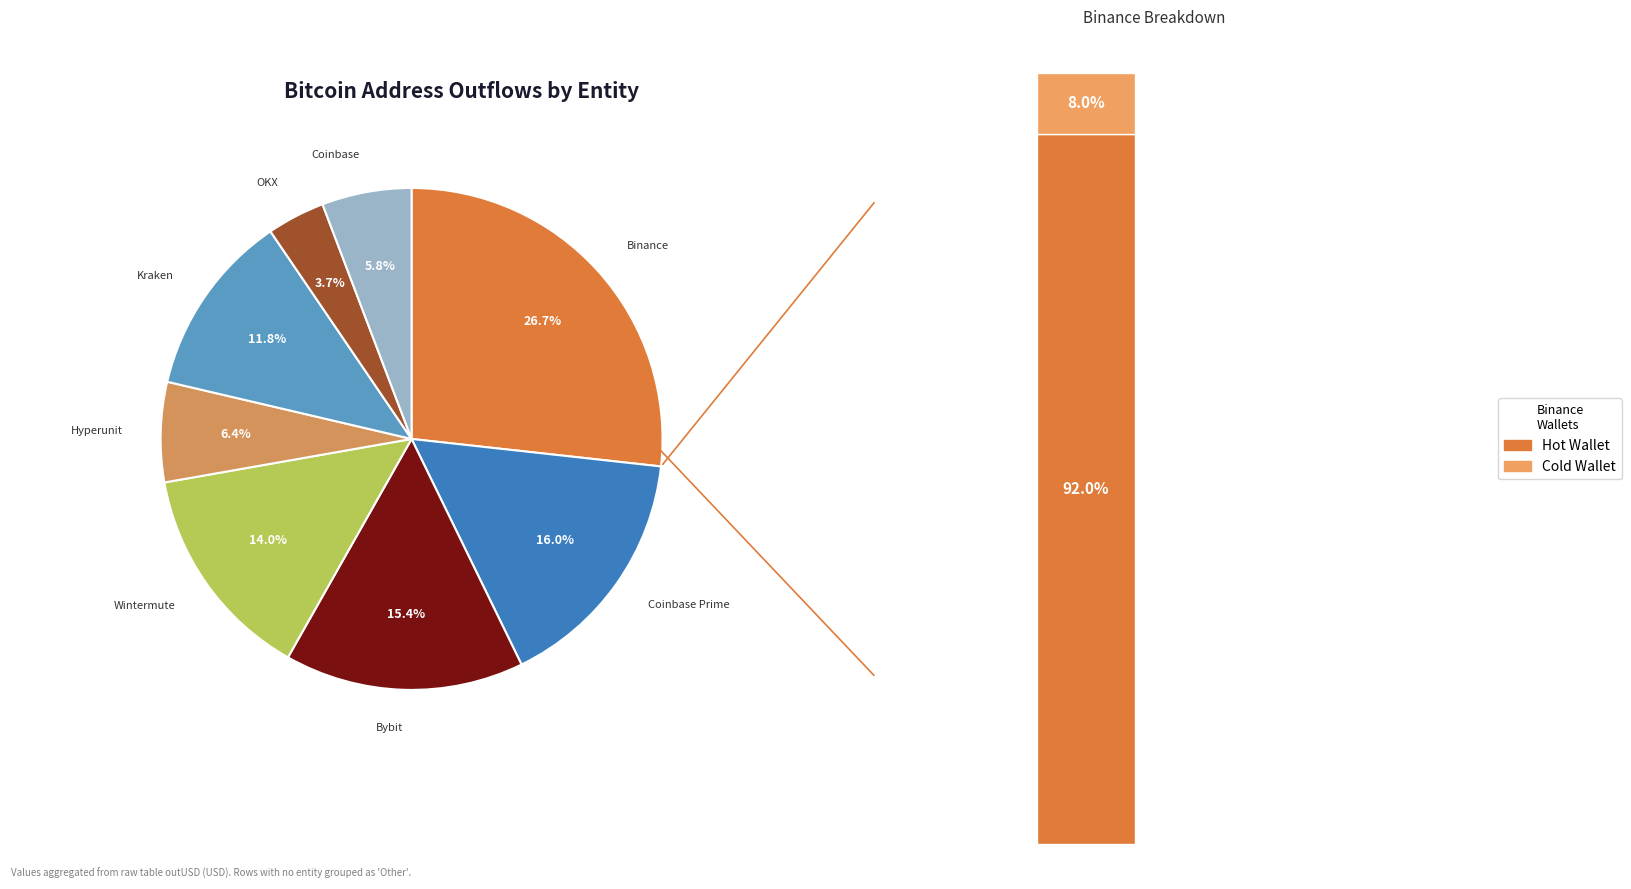

To the nearest percent, what is the difference between the Wintermute and OKX slice percentages?

10%